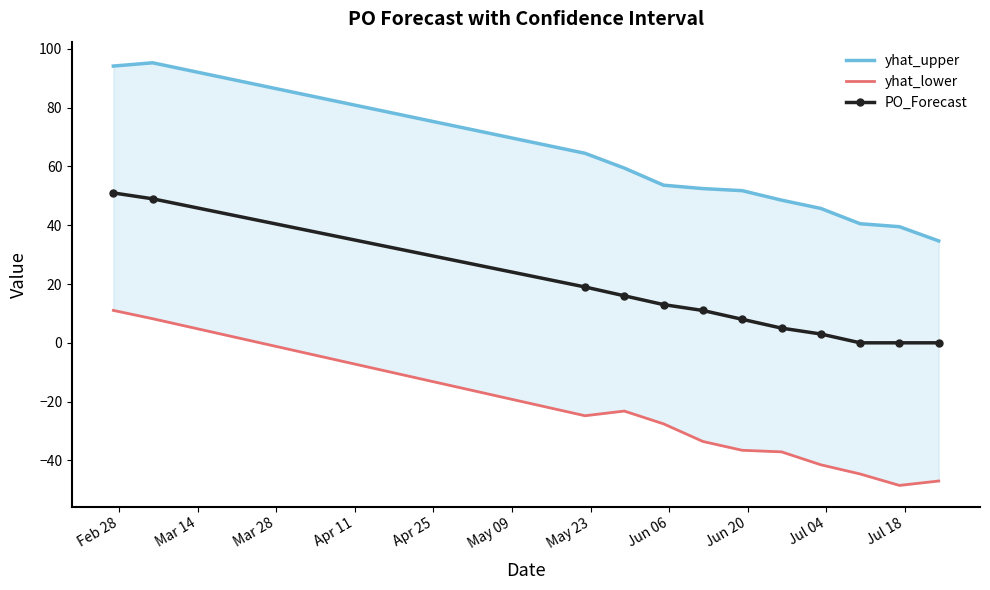

How many lines are shown in the chart?

3